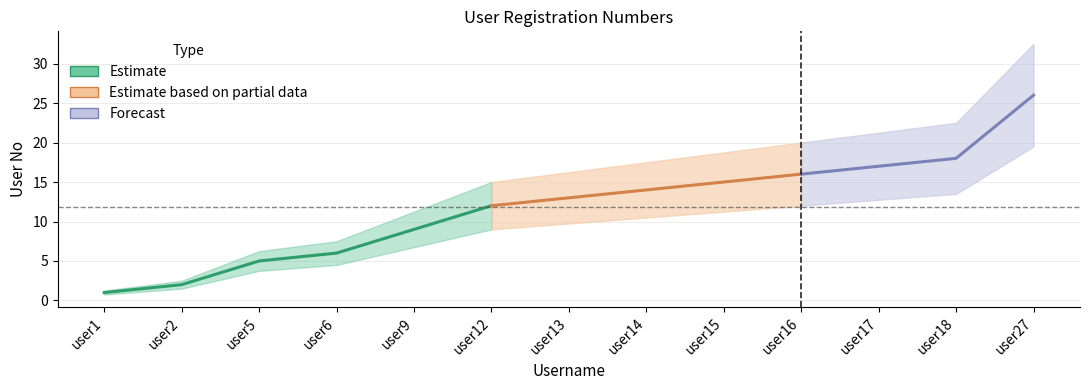

How many data points are less than 13?

6